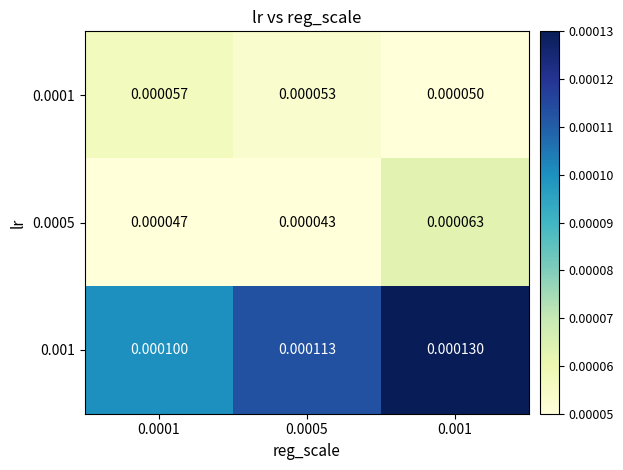

Is the value of 0.0005 at 0.001 greater than the value of 0.001 at 0.0001?

No